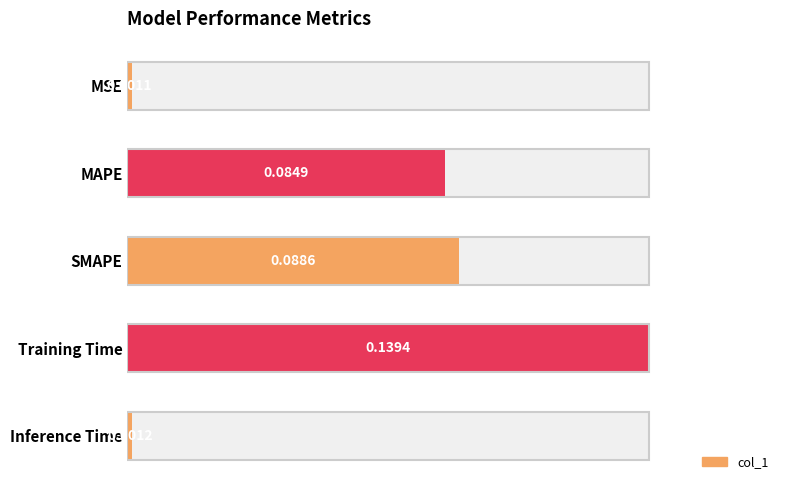

What is the difference between the second highest and minimum values?

0.1